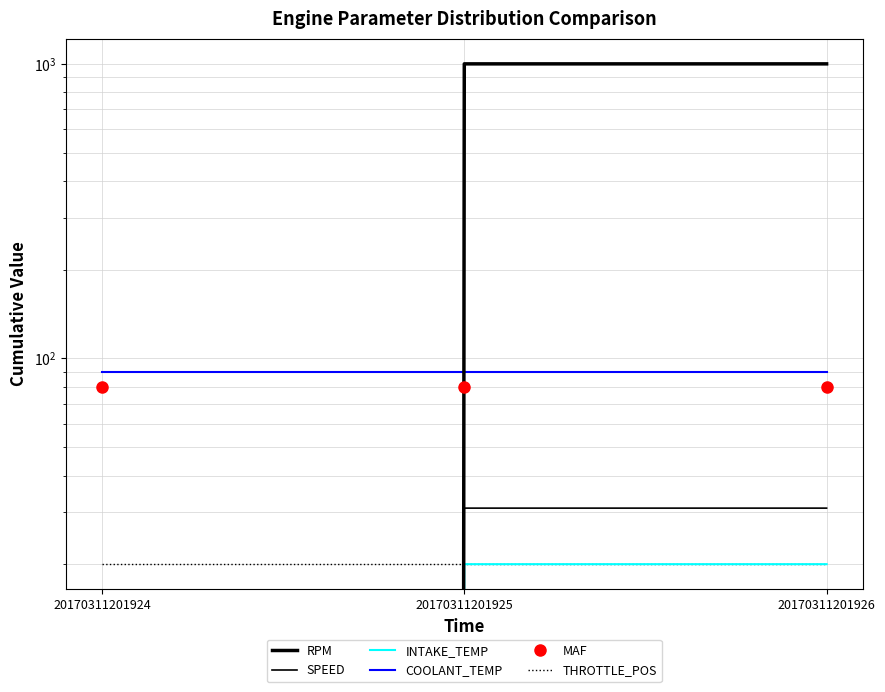

Reading left to right, transcribe all the data shown in this chart.

RPM: 20170311201924=0	20170311201925=1000	20170311201926=1000
SPEED: 20170311201924=0	20170311201925=31	20170311201926=31
INTAKE_TEMP: 20170311201924=0	20170311201925=20	20170311201926=20
COOLANT_TEMP: 20170311201924=90	20170311201925=90	20170311201926=90
MAF: 20170311201924=80	20170311201925=80	20170311201926=80
THROTTLE_POS: 20170311201924=20	20170311201925=20	20170311201926=20